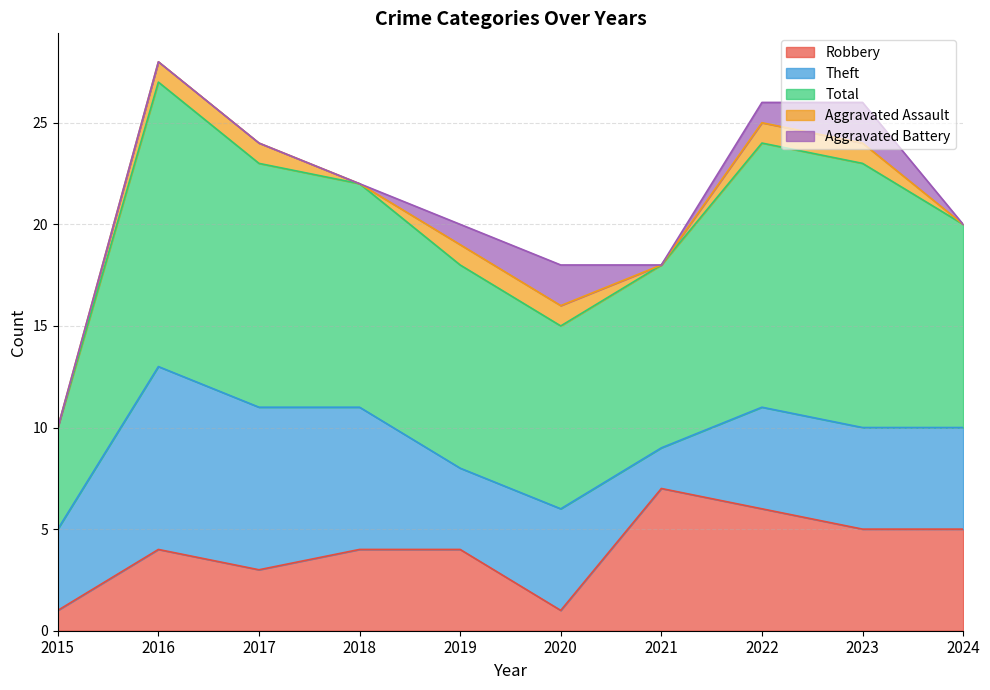

List the labels in order of Aggravated Assault value, largest first.

2016, 2017, 2019, 2020, 2022, 2023, 2015, 2018, 2021, 2024